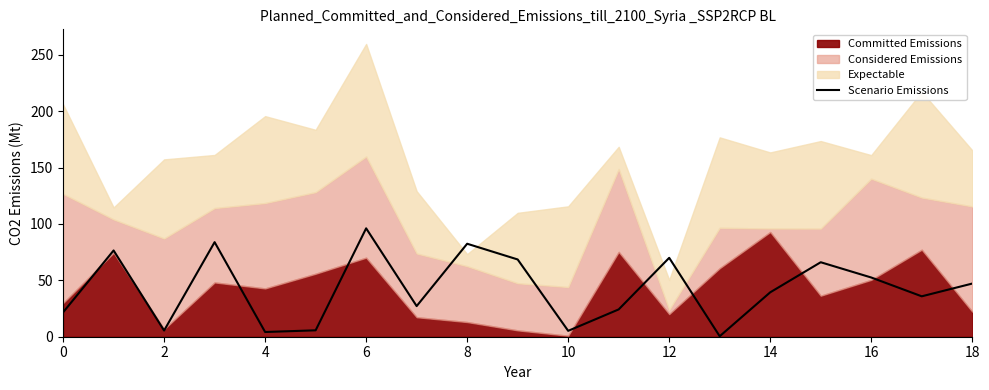

How many interior local peaks (higher than both neighbors) does the data have?

6